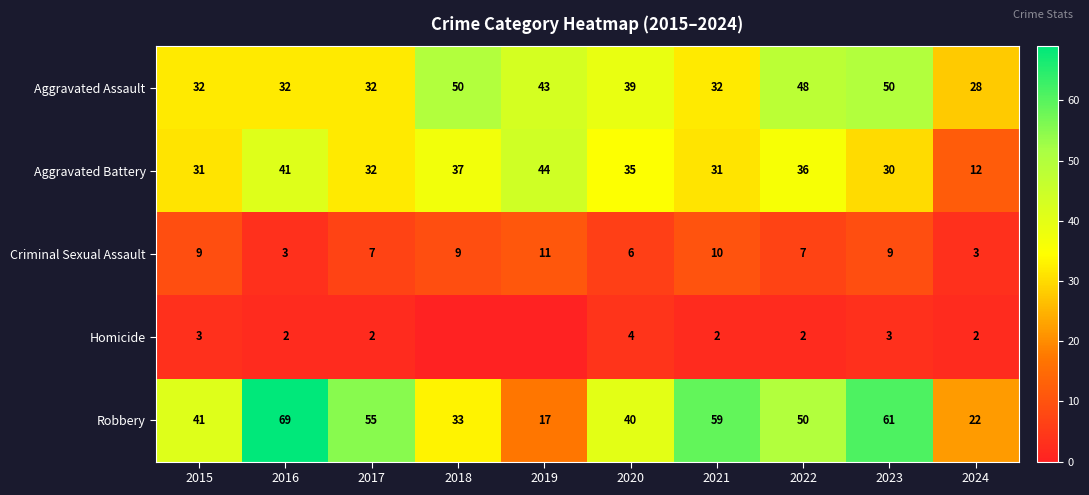

How many data points in Robbery are less than 50?

5